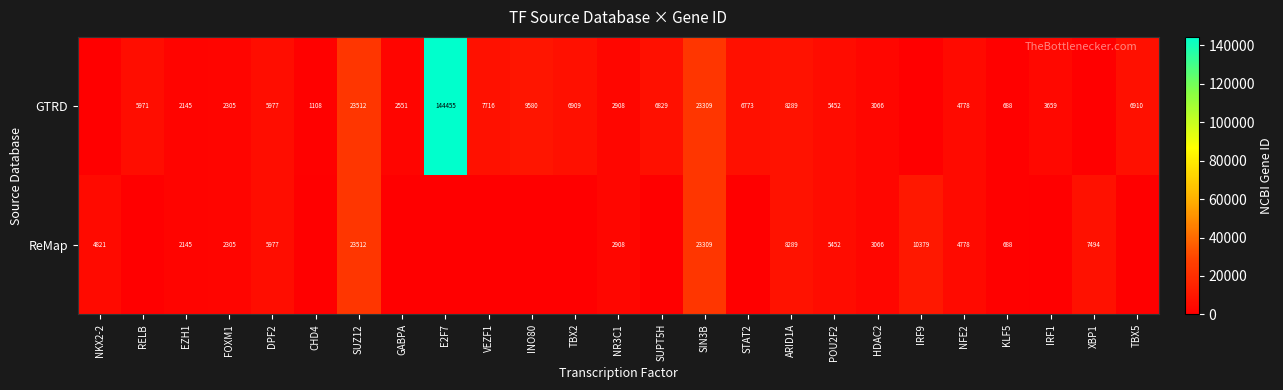

True or false: GTRD has a value of 2908 at NR3C1.

True